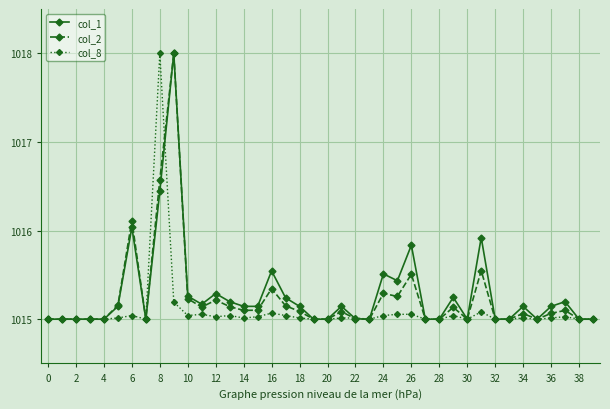

True or false: col_8 has more than 2 interior local peaks.

True